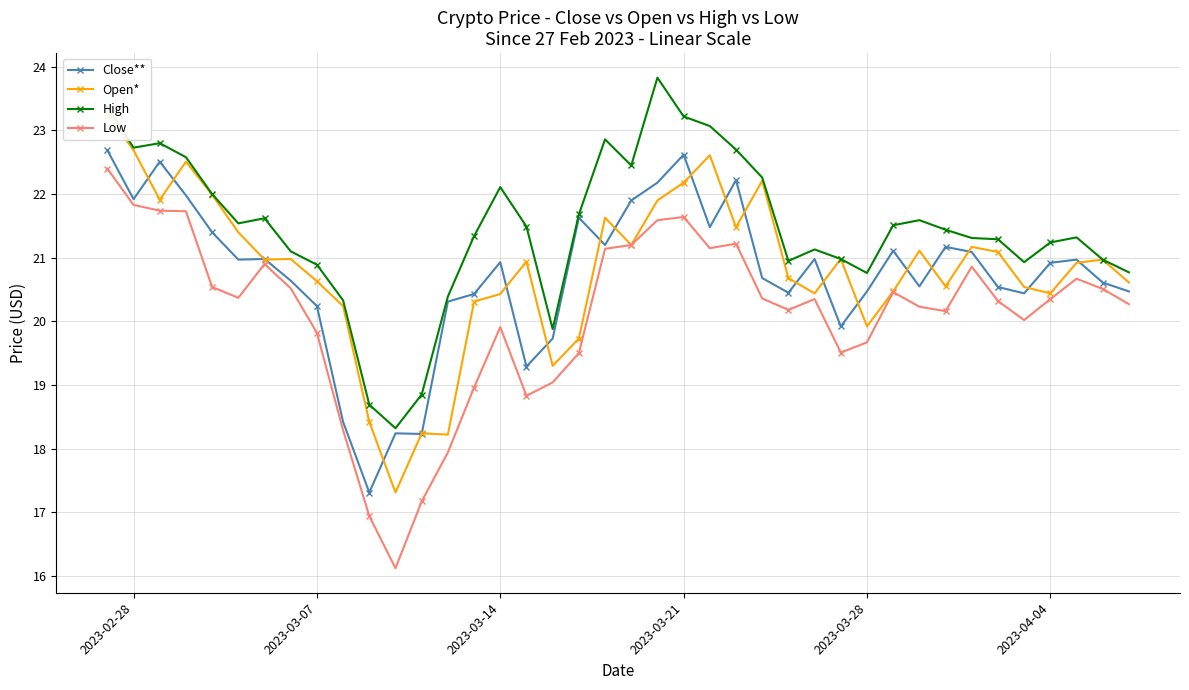

True or false: Close** and Low intersect in this chart.

False